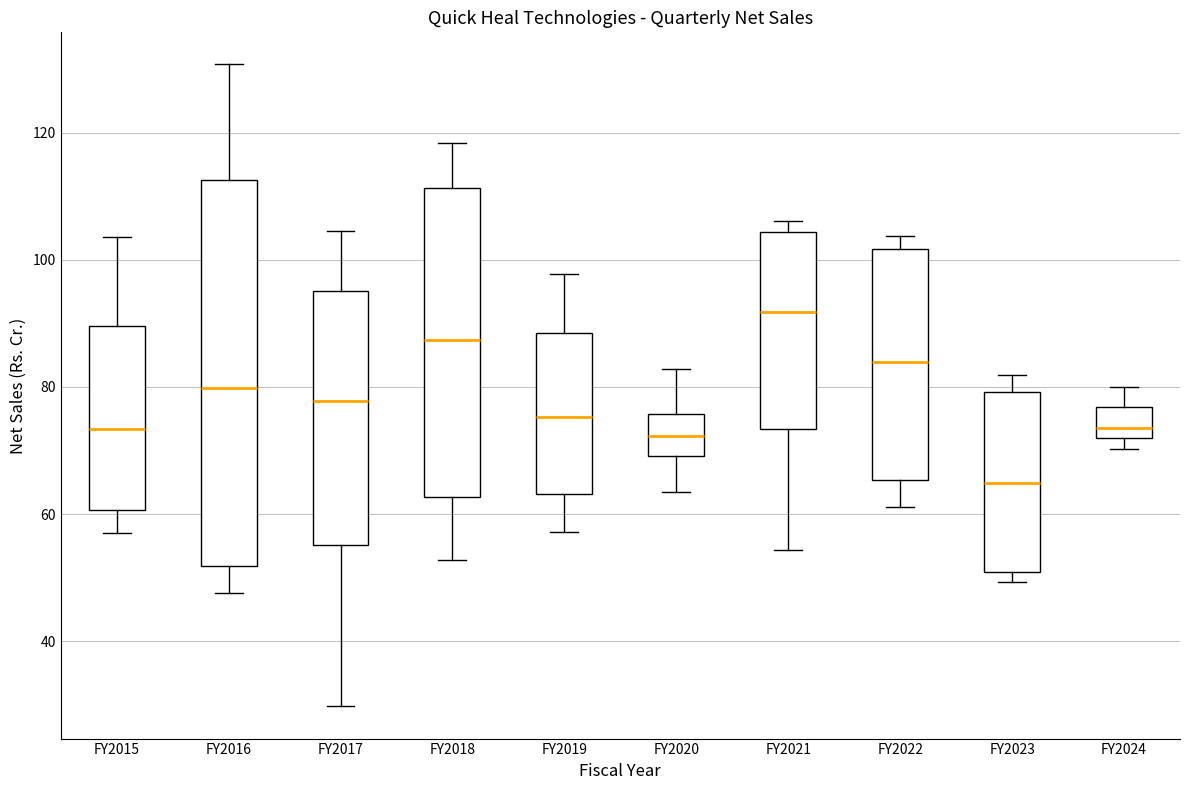

Reading left to right, read every box against the y-axis: the position of its median line, the range the box covers, and the ends of its whiskers. The values are not printed on the chart, so give them approximately, as read against the axis.

FY2015: median 74, box 60 to 90, whiskers 58 to 104
FY2016: median 80, box 52 to 112, whiskers 48 to 130
FY2017: median 78, box 56 to 96, whiskers 30 to 104
FY2018: median 88, box 62 to 112, whiskers 52 to 118
FY2019: median 76, box 64 to 88, whiskers 58 to 98
FY2020: median 72, box 70 to 76, whiskers 64 to 82
FY2021: median 92, box 74 to 104, whiskers 54 to 106
FY2022: median 84, box 66 to 102, whiskers 62 to 104
FY2023: median 64, box 50 to 80, whiskers 50 (just below the box's lower edge) to 82
FY2024: median 74, box 72 to 76, whiskers 70 to 80